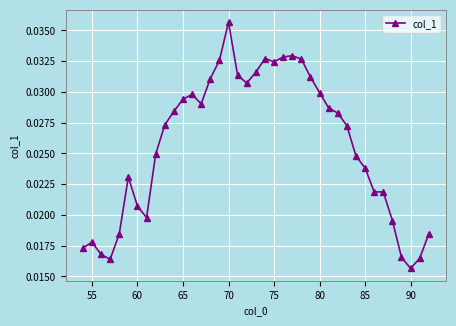

Count the values in the range 0 to 1.

39